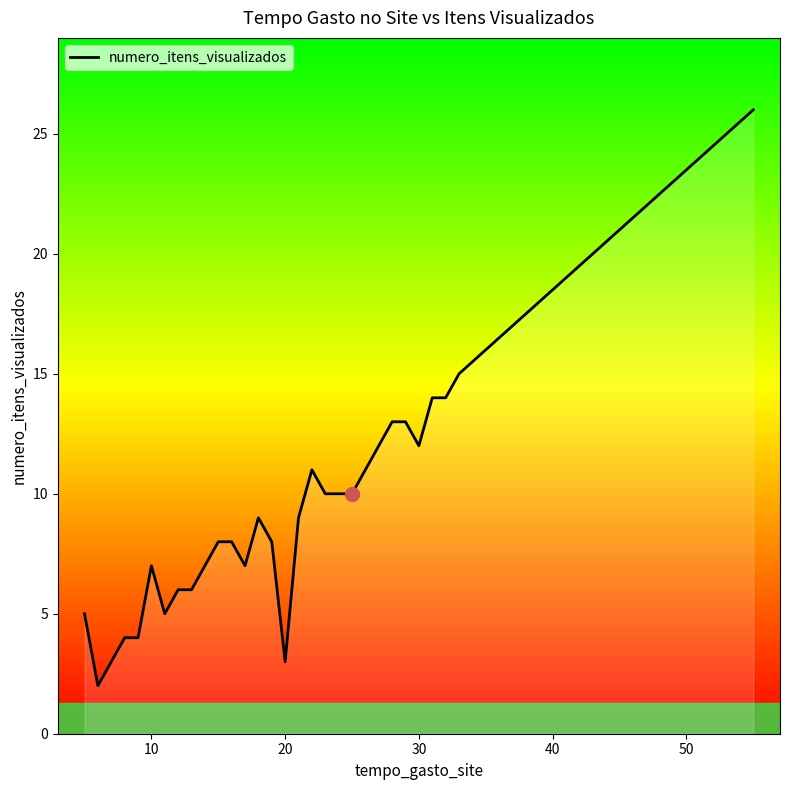

What is the maximum value shown in the chart?

26